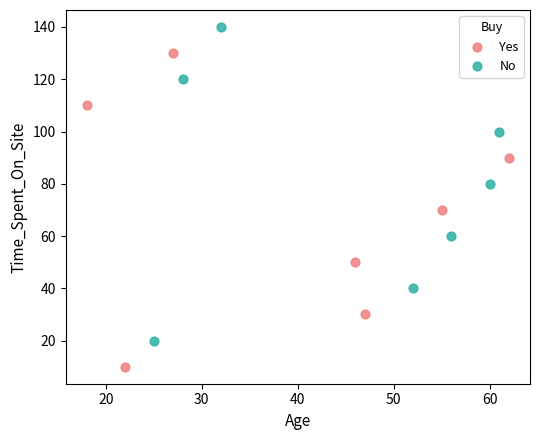

What are all the series names shown in the legend?

Yes, No